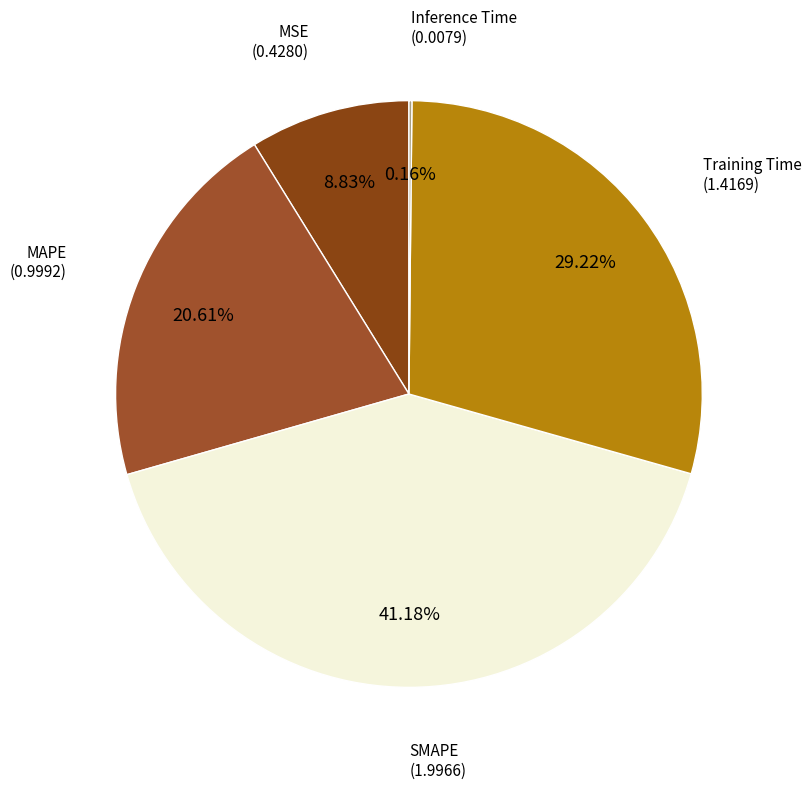

Which slice is the largest?

SMAPE